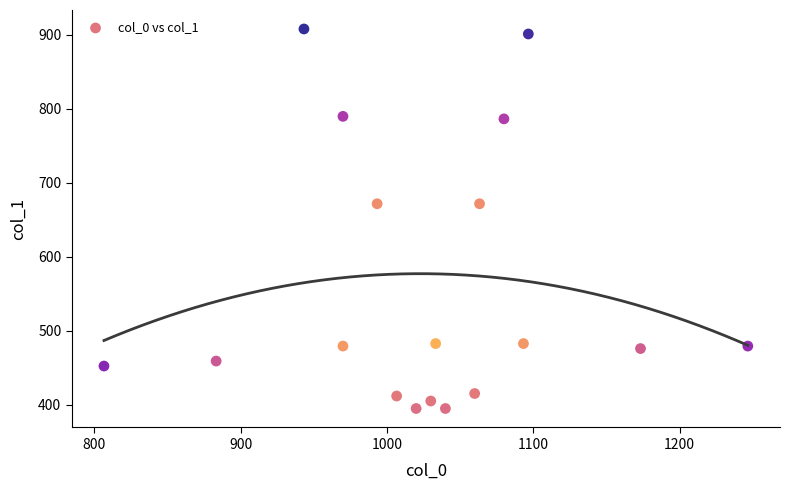

What is the range of Y values (max minus min)?

513.0